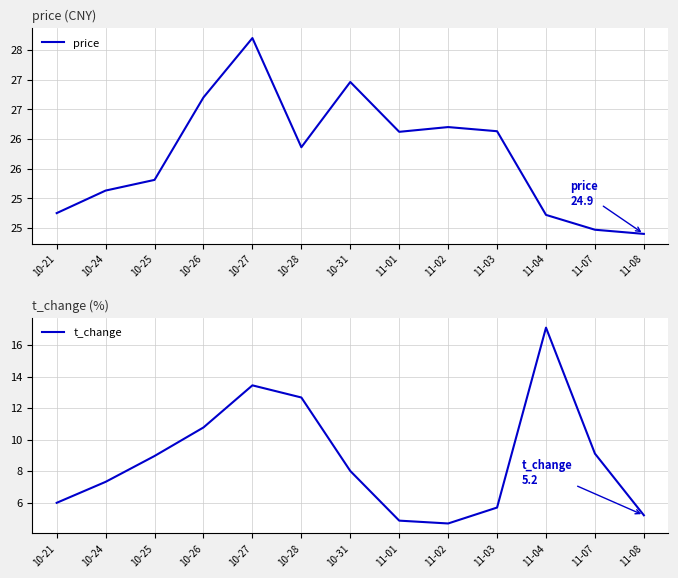

Count the number of categories in the chart.

13